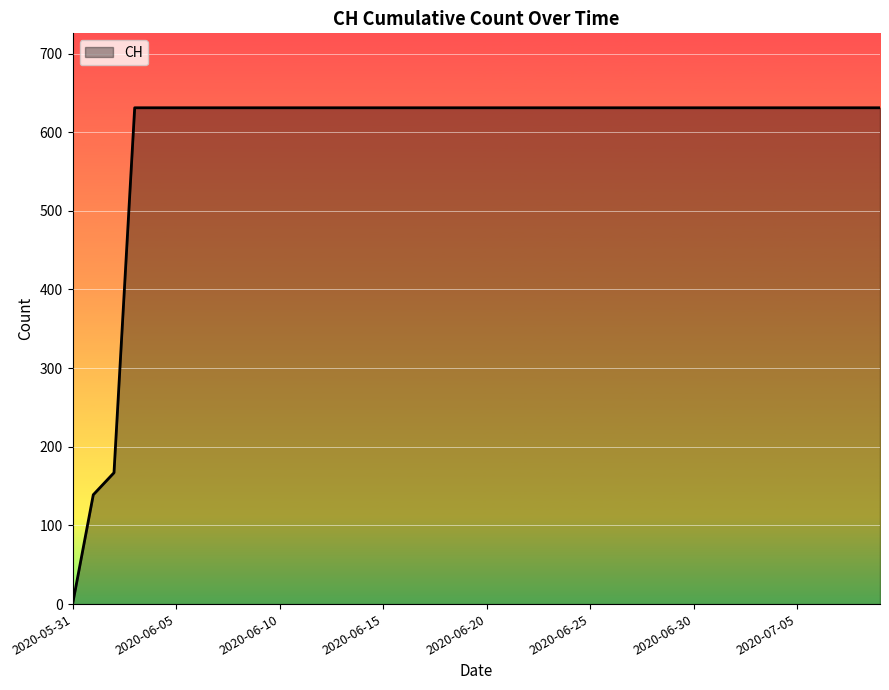

What is the difference between the maximum and minimum values?

631